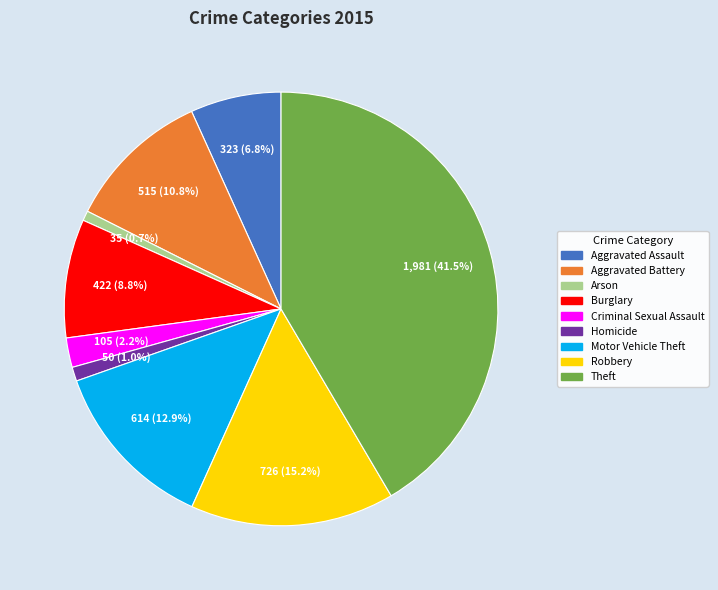

Does Aggravated Battery represent more than half of the total?

No